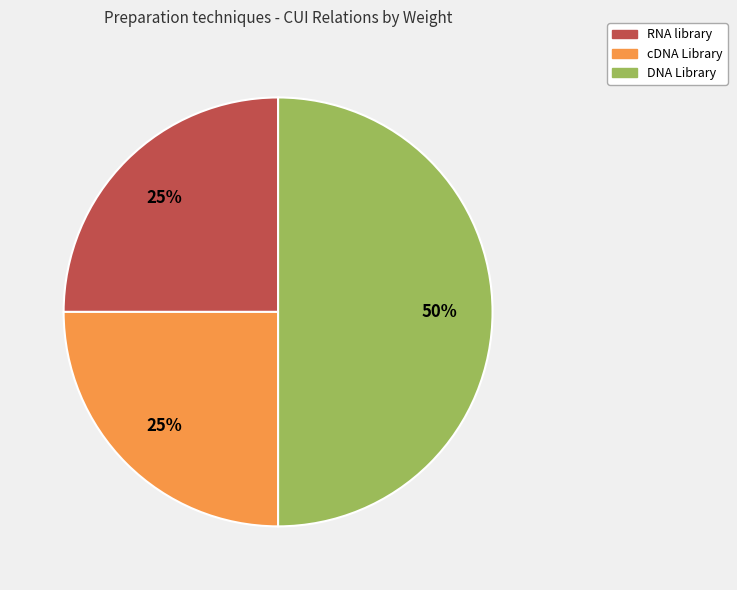

To the nearest percent, what is the difference between the largest and smallest slice percentages?

25%